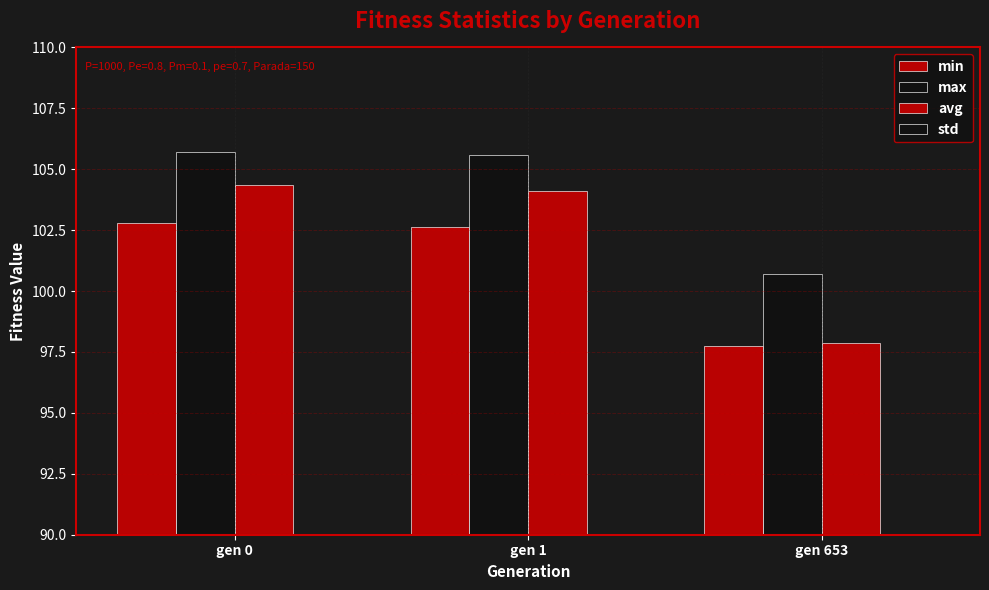

How many data points in max are above 105?

2